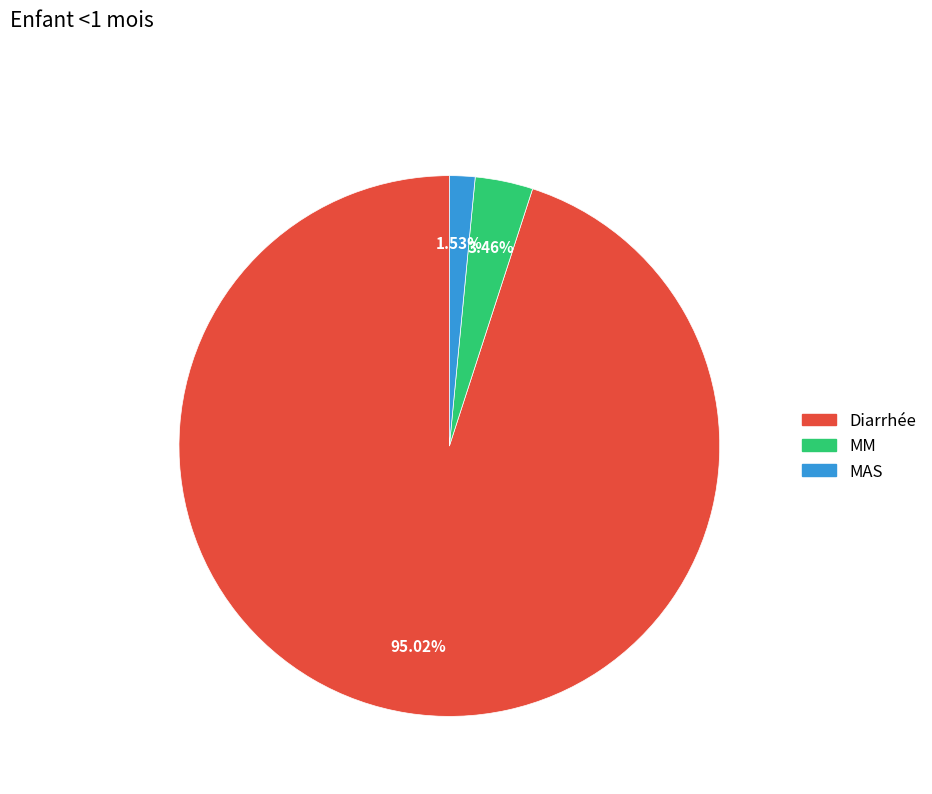

To the nearest percent, what is the average slice percentage?

33%